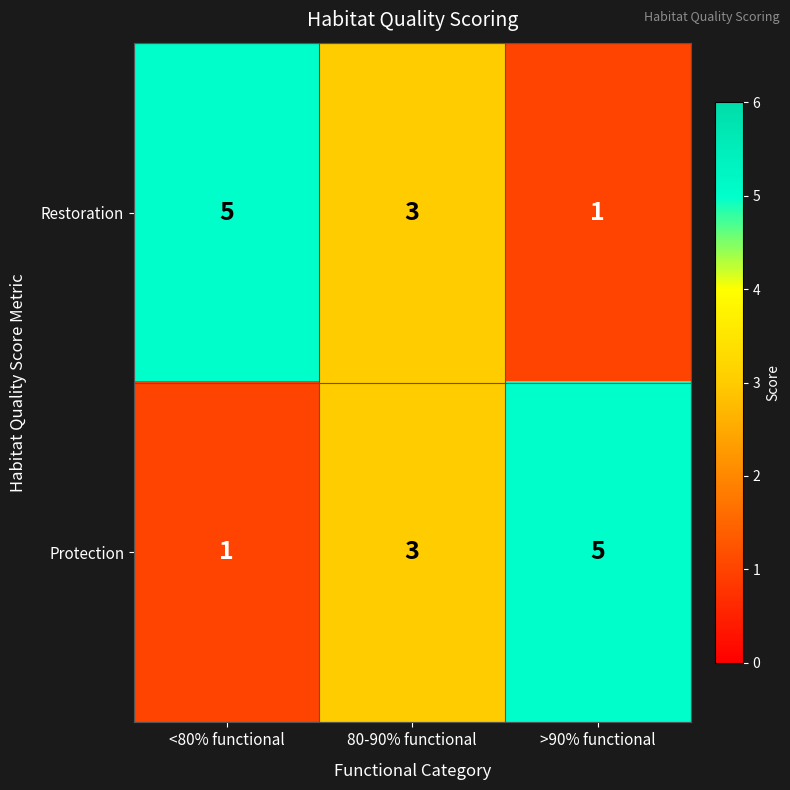

Is it true that Restoration equals 5 at <80% functional?

True